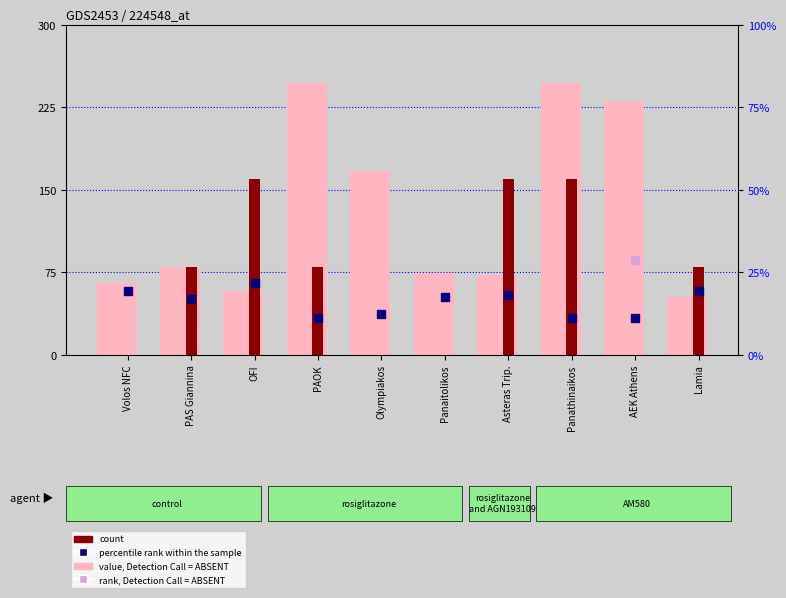

Which series reaches the maximum Y coordinate?

value, Detection Call = ABSENT